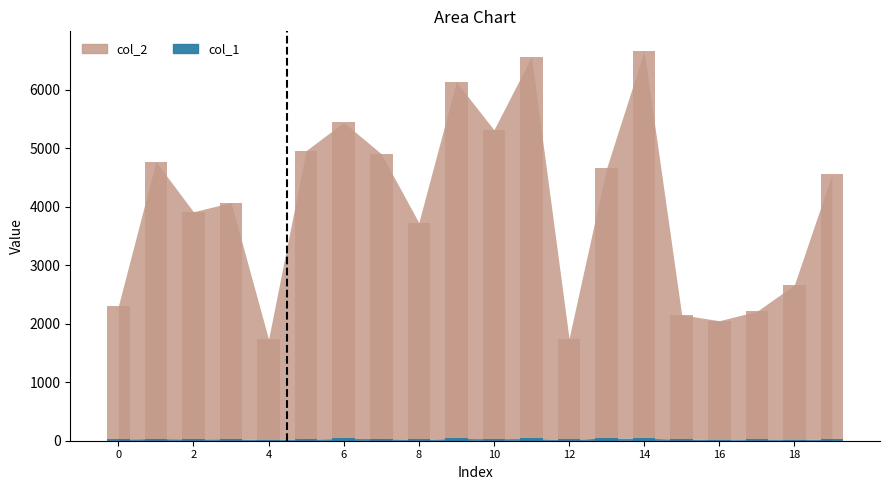

At how many categories does at least one series exceed 3504?

13